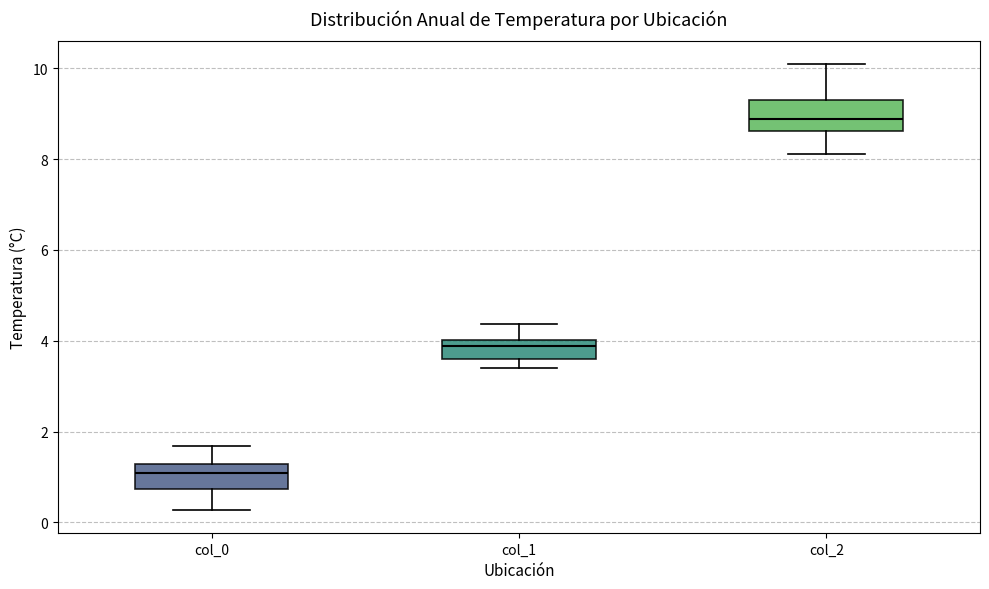

Reading left to right, read every box against the y-axis: the position of its median line, the range the box covers, and the ends of its whiskers. The values are not printed on the chart, so give them approximately, as read against the axis.

col_0: median 1.0, box 0.8 to 1.2, whiskers 0.2 to 1.6
col_1: median 3.8, box 3.6 to 4.0, whiskers 3.4 to 4.4
col_2: median 8.8, box 8.6 to 9.4, whiskers 8.2 to 10.2